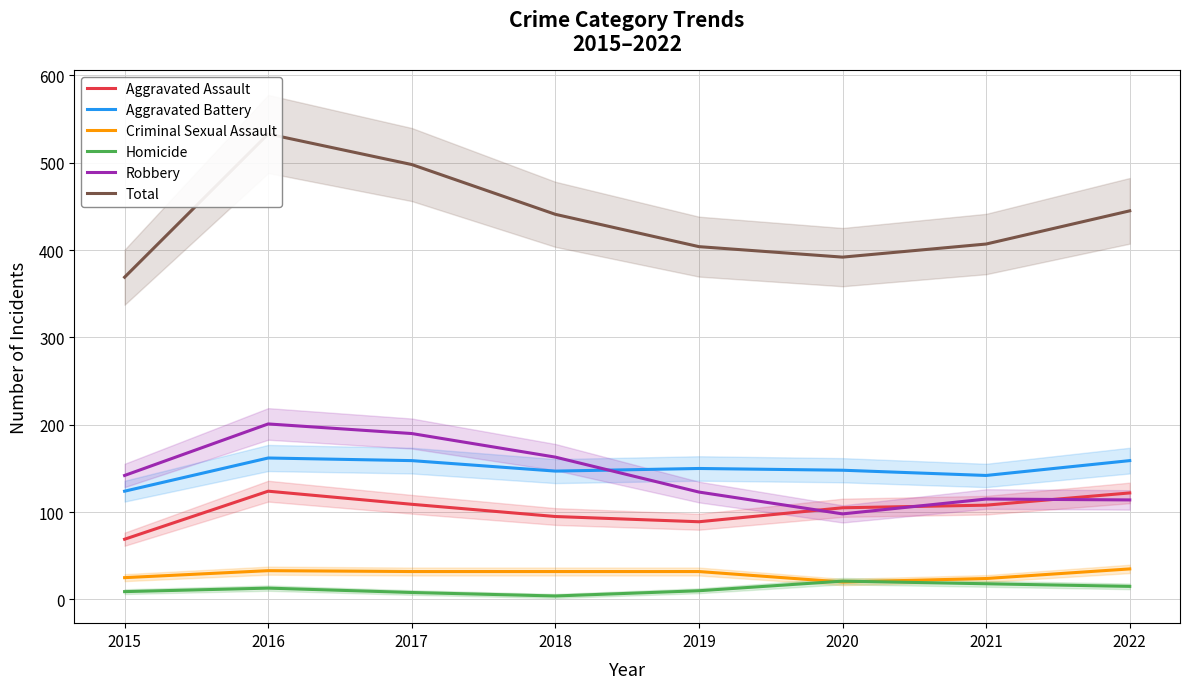

Is it true that Aggravated Assault equals 105 at 2020?

True